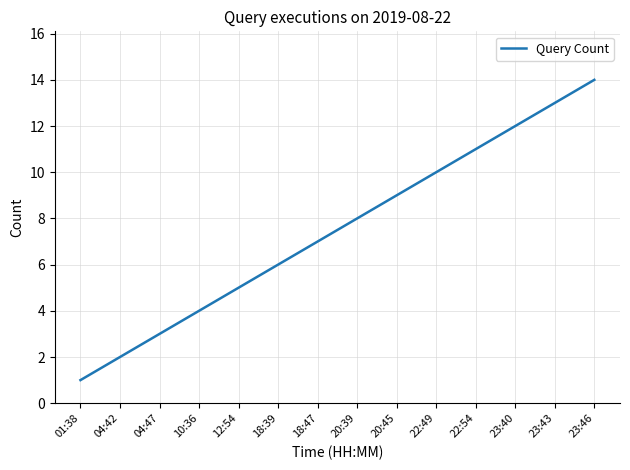

Rank the categories by value from lowest to highest.

01:38, 04:42, 04:47, 10:36, 12:54, 18:39, 18:47, 20:39, 20:45, 22:49, 22:54, 23:40, 23:43, 23:46